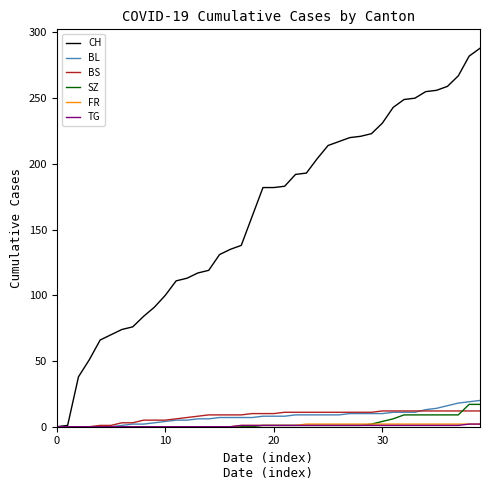

Does the chart display data point markers on the line(s)?

No